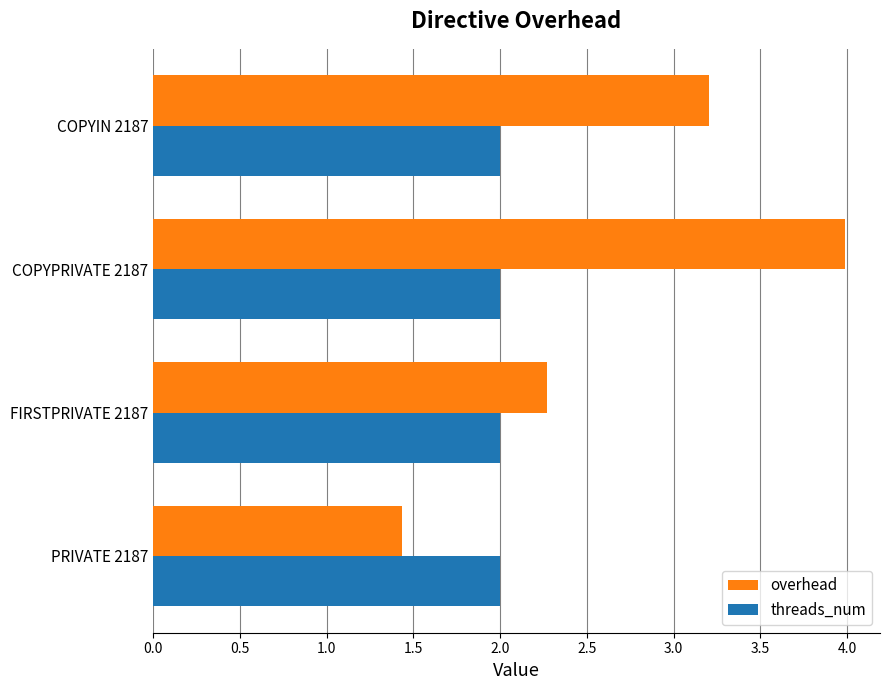

Read the threads_num value at PRIVATE 2187.

2.0